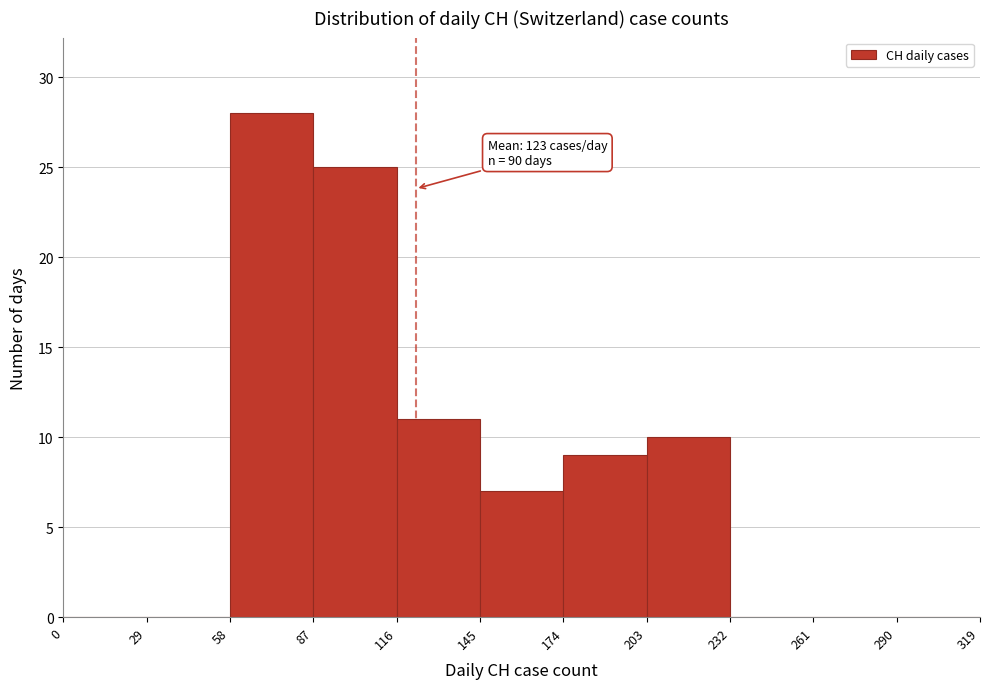

Which range on the x-axis has the tallest bar?

58 to 87